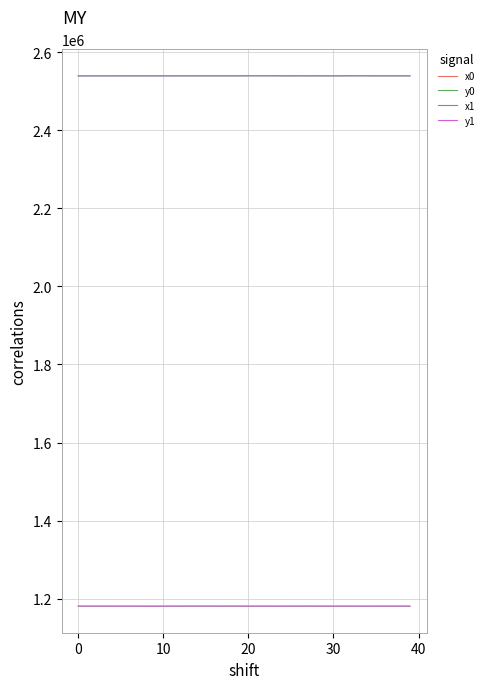

What is the minimum value shown in the chart?

1180858.0